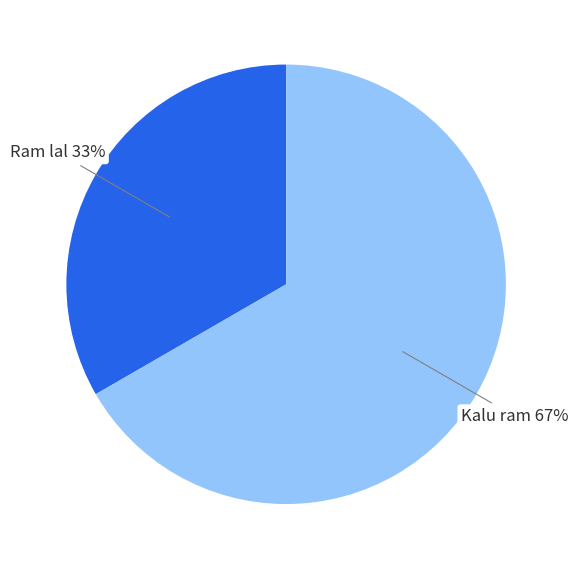

Is the sum of Ram lal and Kalu ram greater than half?

Yes